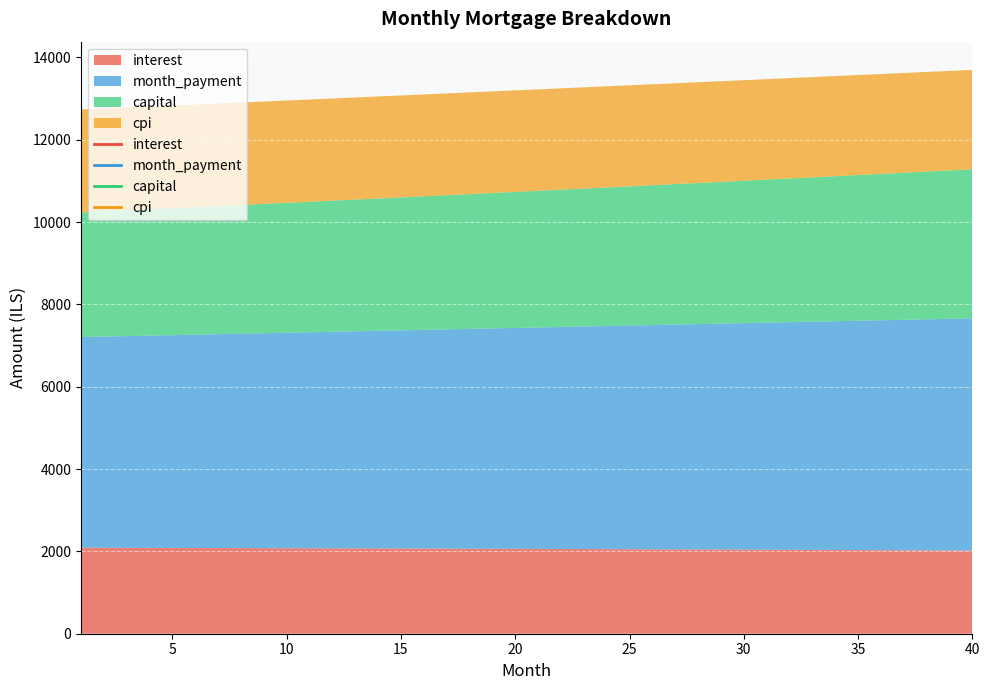

Does the chart display data point markers on the line(s)?

No